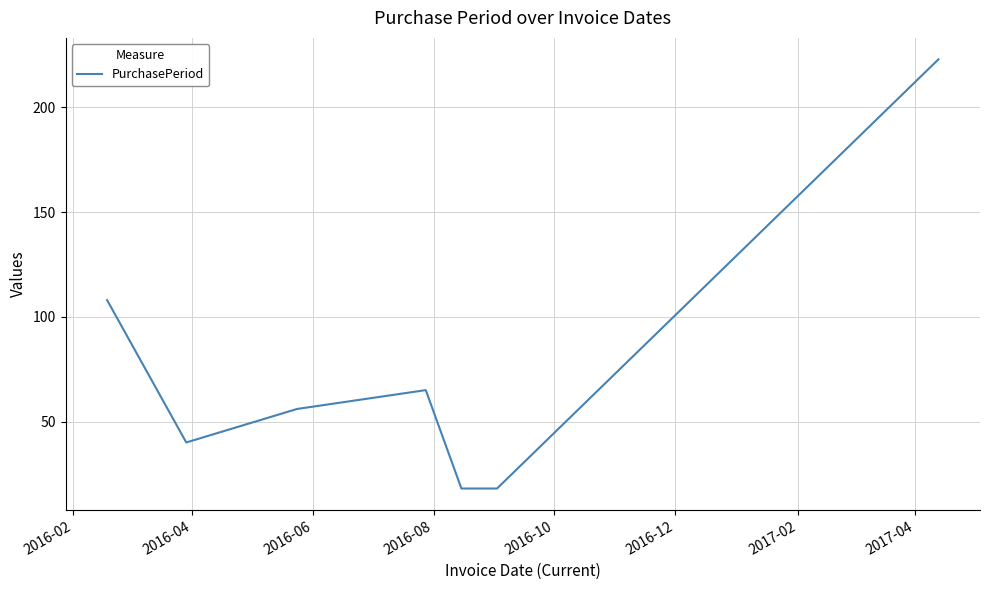

Reading left to right, extract all data points from this chart.

108	40	56	65	18	18	223